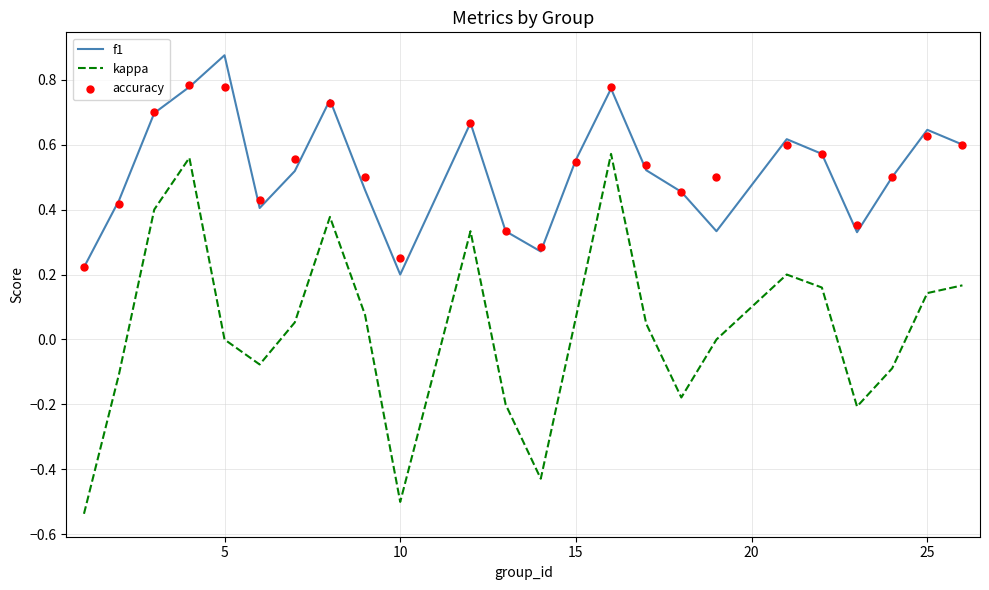

Which series has the largest total across all categories?

accuracy